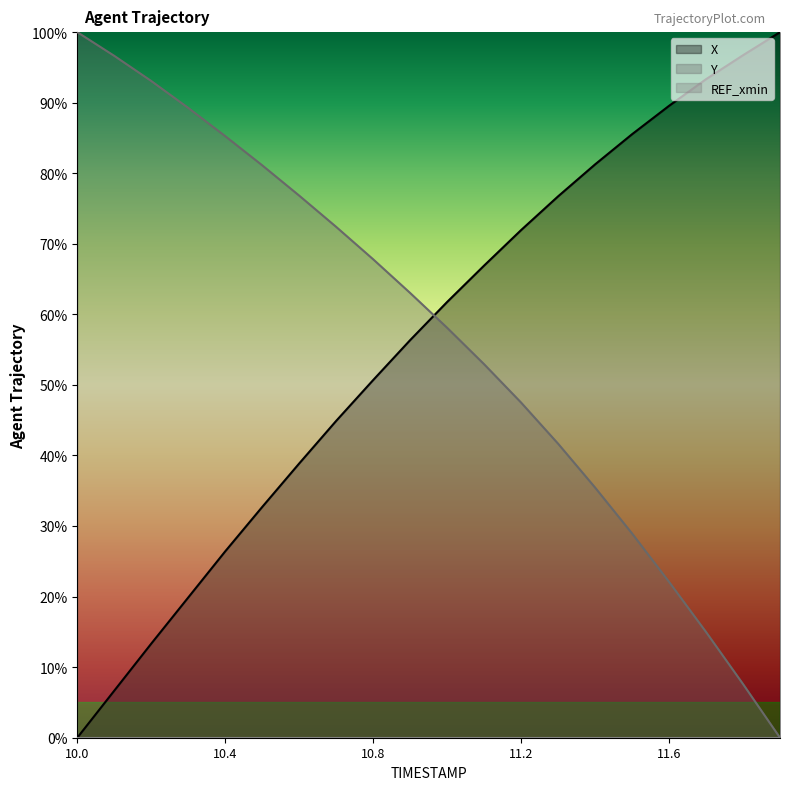

The Y series shows 46.7 at 11.9. True or false?

False